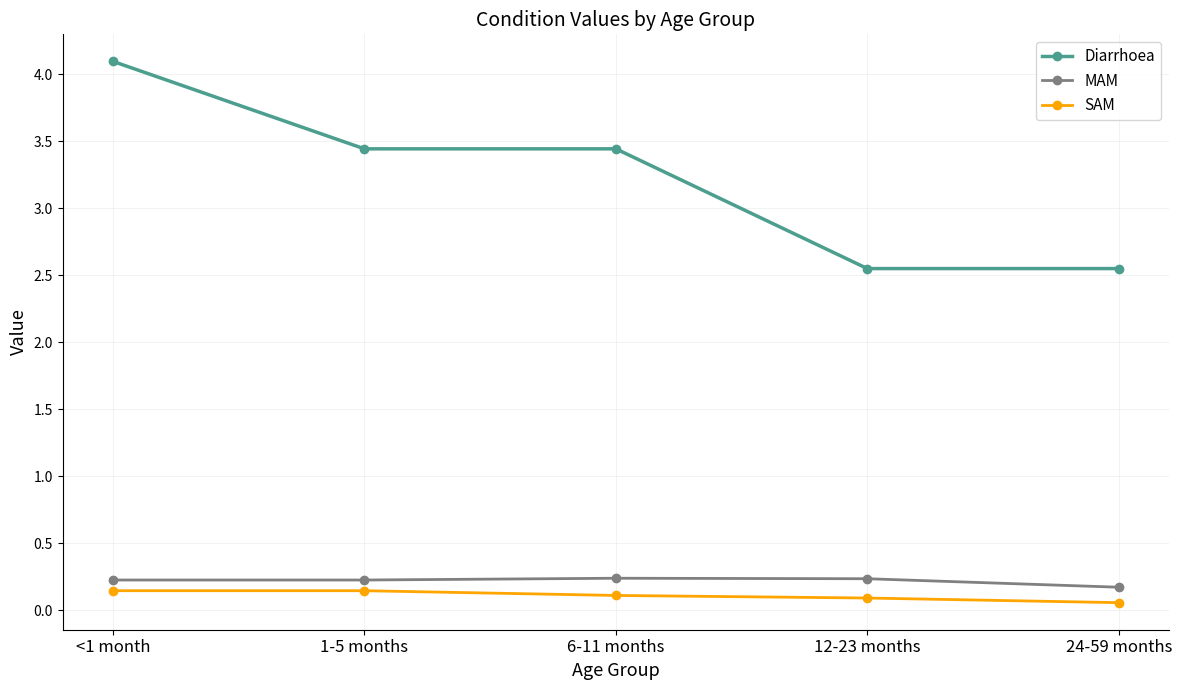

What is the maximum value for Diarrhoea?

4.1